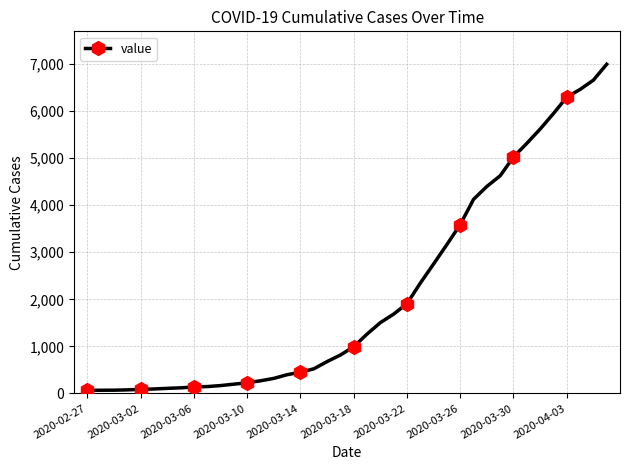

What is the maximum value shown in the chart?

6995